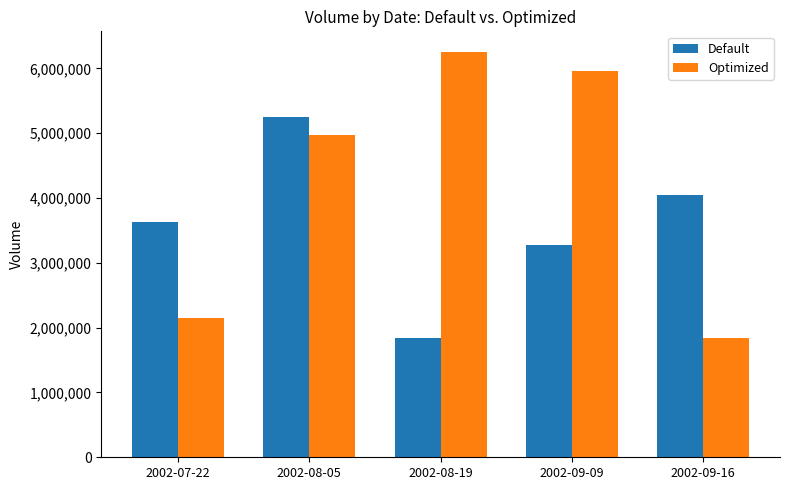

What is the label of the 5th bar from the left?

2002-09-16